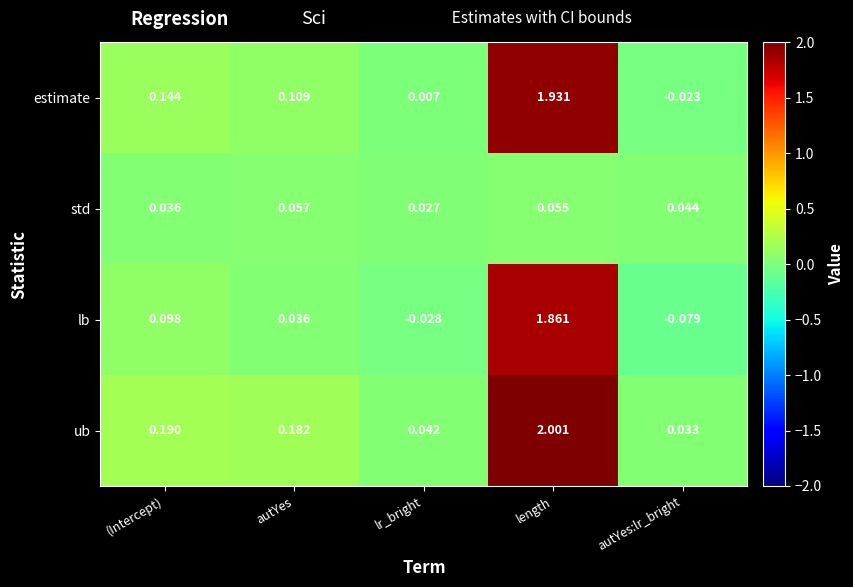

At which category is the sum across all series the highest?

length